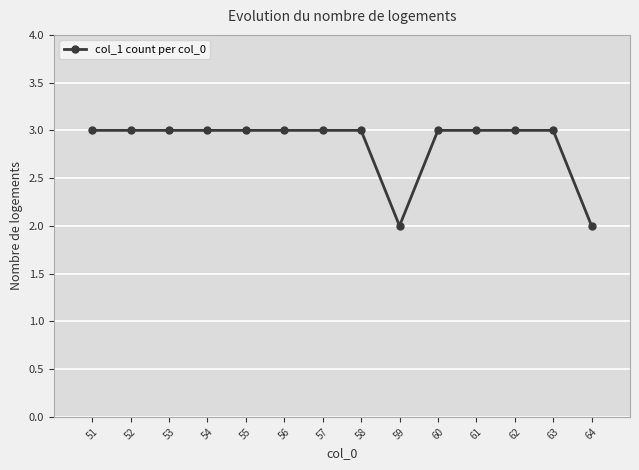

Reading right to left, extract all data points from this chart.

64=2	63=3	62=3	61=3	60=3	59=2	58=3	57=3	56=3	55=3	54=3	53=3	52=3	51=3